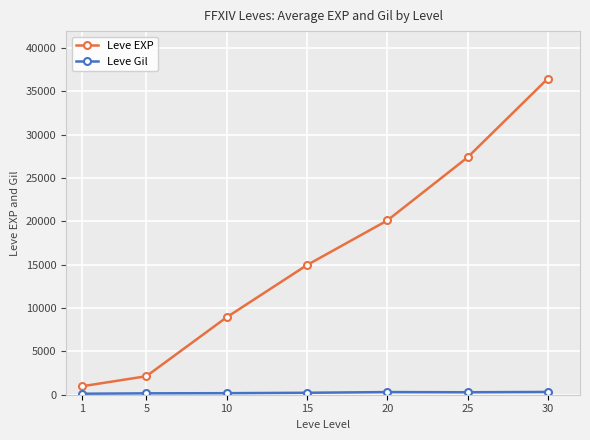

Which category has the highest value in the Leve EXP series?

30